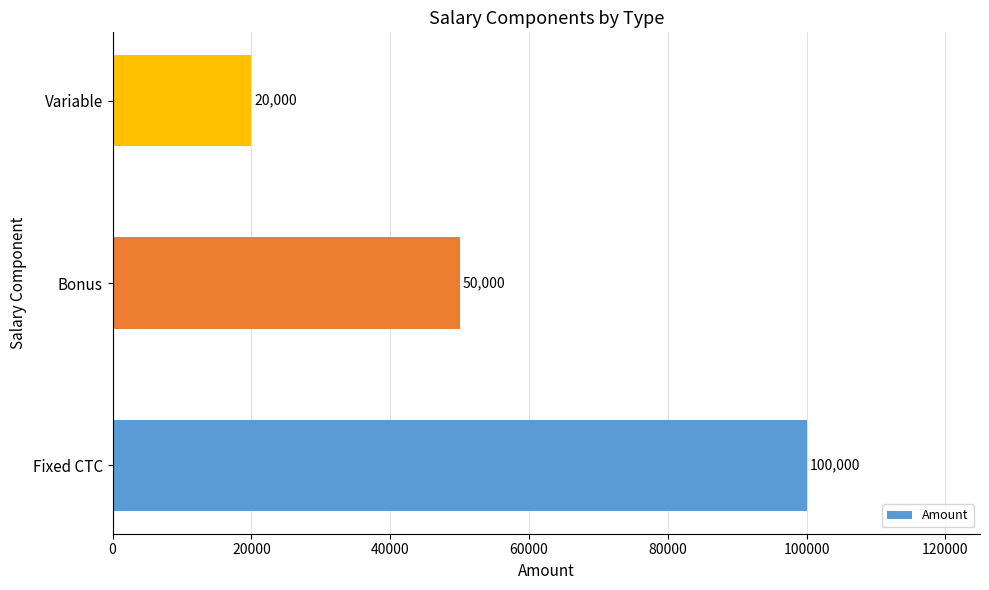

Is it true that the value at Variable is 20000?

True